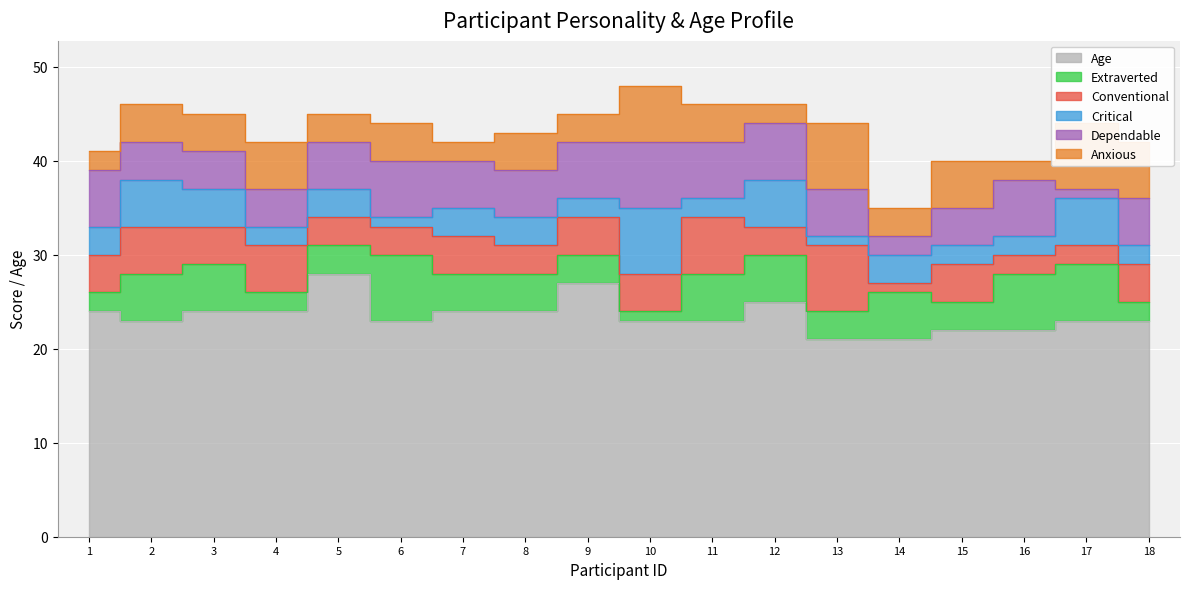

What is the greatest value displayed?

28